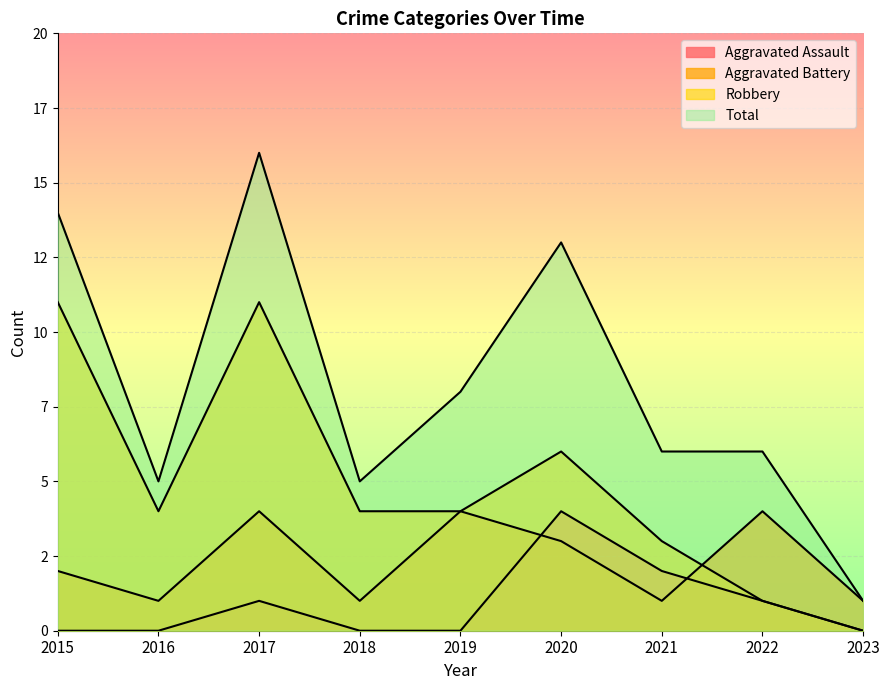

The value of Aggravated Battery at 2023 is 0. True or false?

False